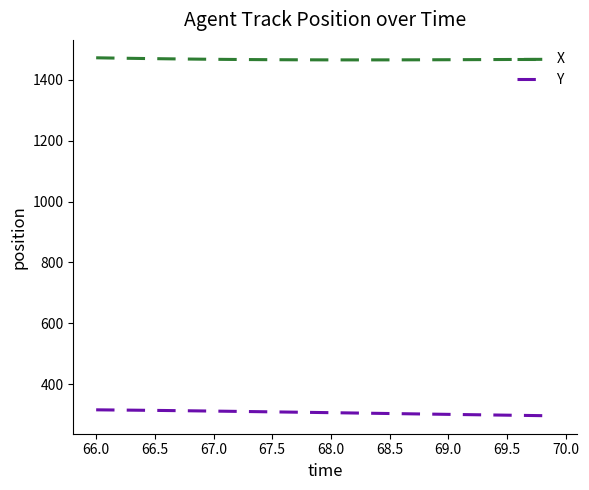

List the series in order of their peak value, lowest first.

Y, X